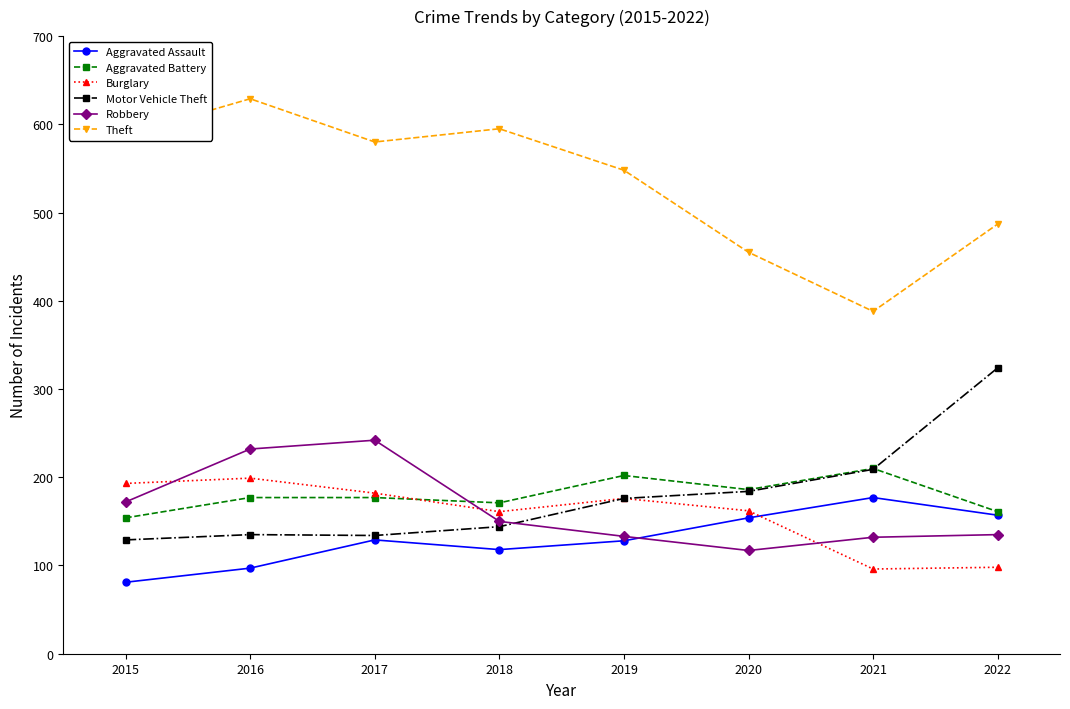

Where is the first local minimum for Aggravated Battery?

2018